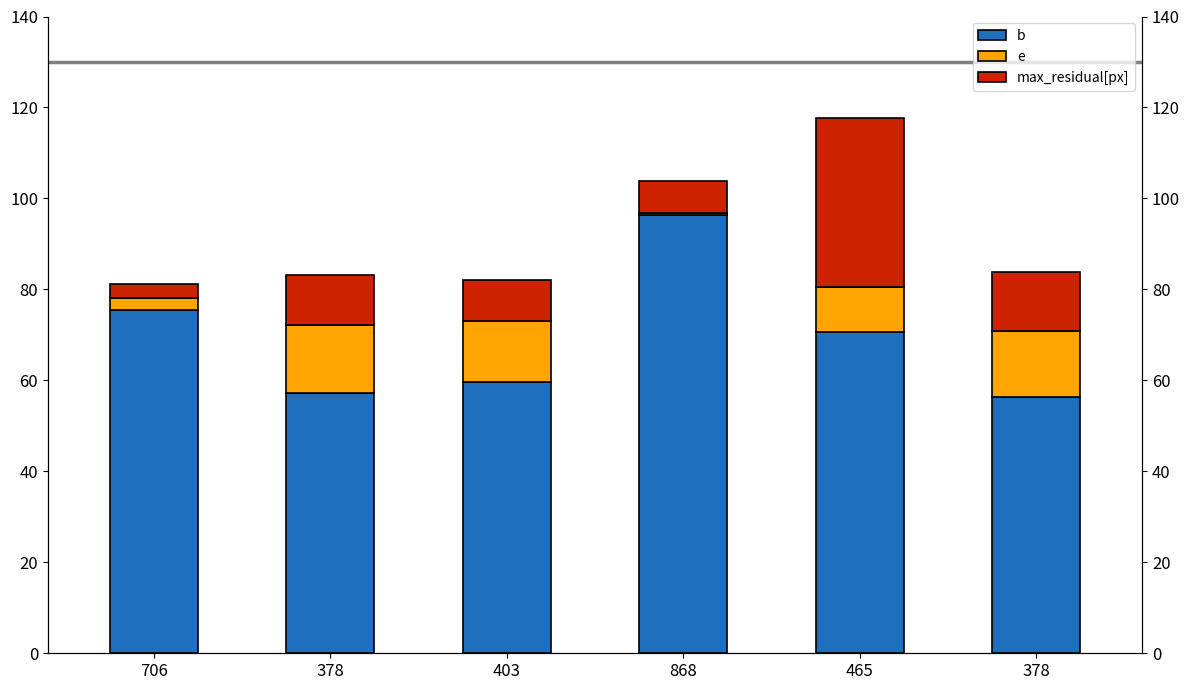

Count the number of categories in the chart.

6